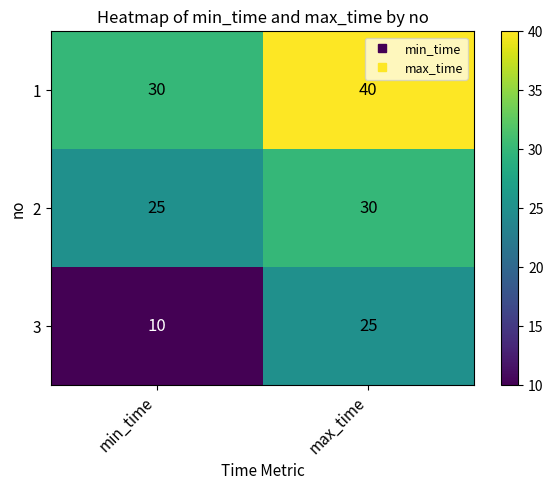

What is the difference between the highest and lowest values at max_time?

15